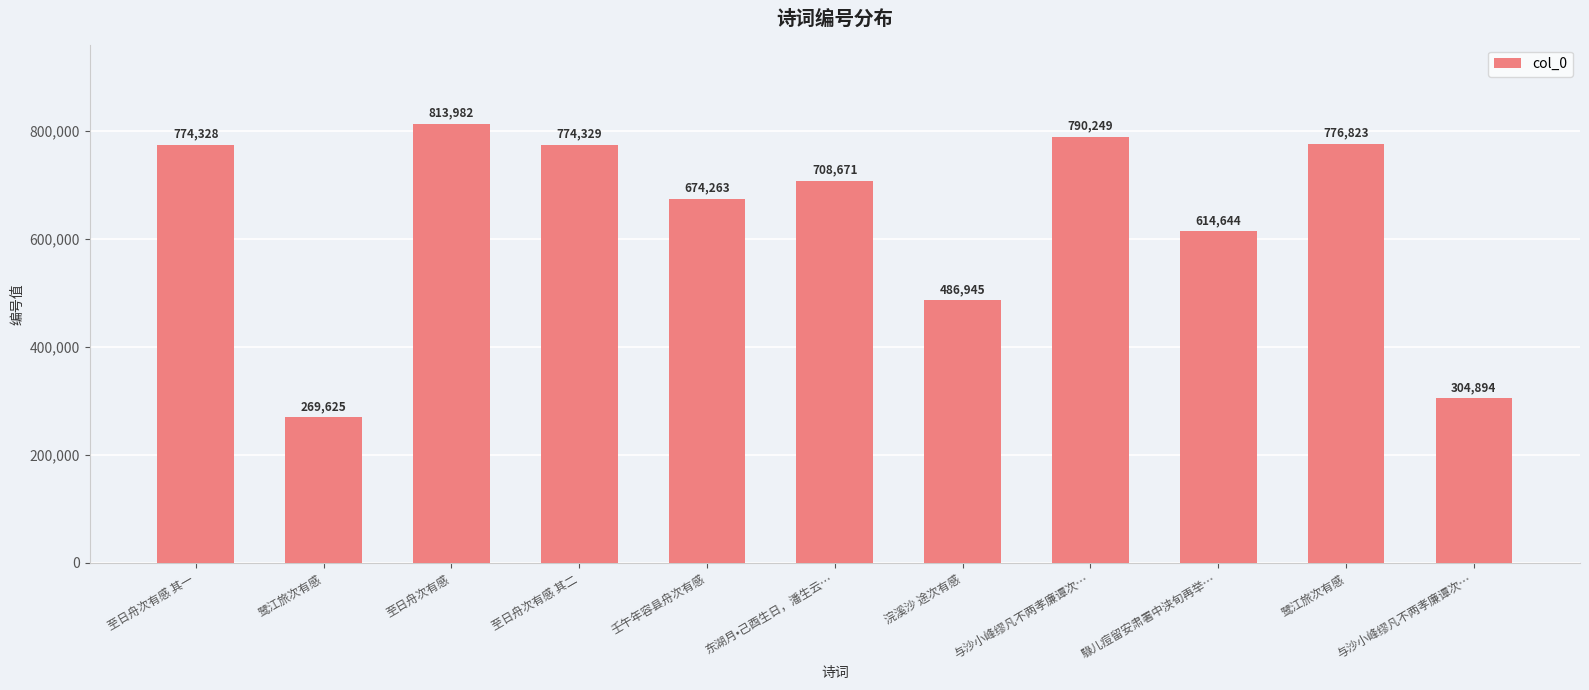

Is it true that the value at 东湖月•己酉生日，潘生云… is 708671?

True